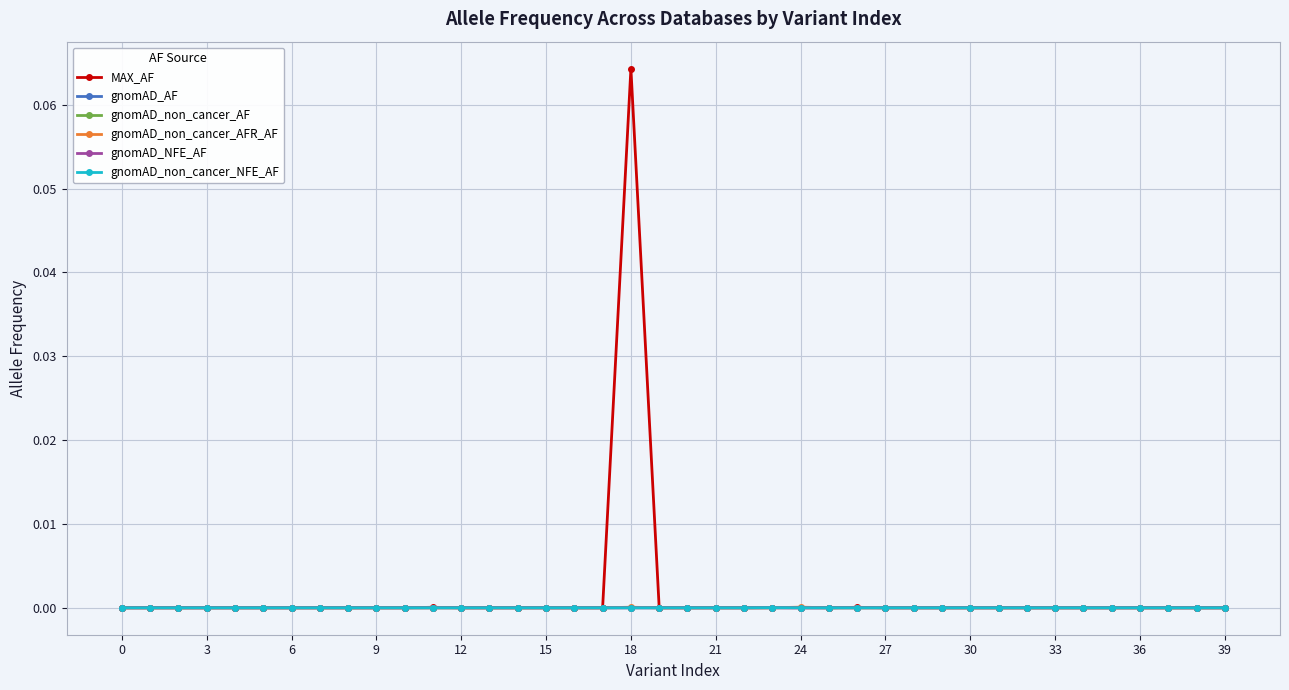

What are all the series names shown in the legend?

MAX_AF, gnomAD_AF, gnomAD_non_cancer_AF, gnomAD_non_cancer_AFR_AF, gnomAD_NFE_AF, gnomAD_non_cancer_NFE_AF